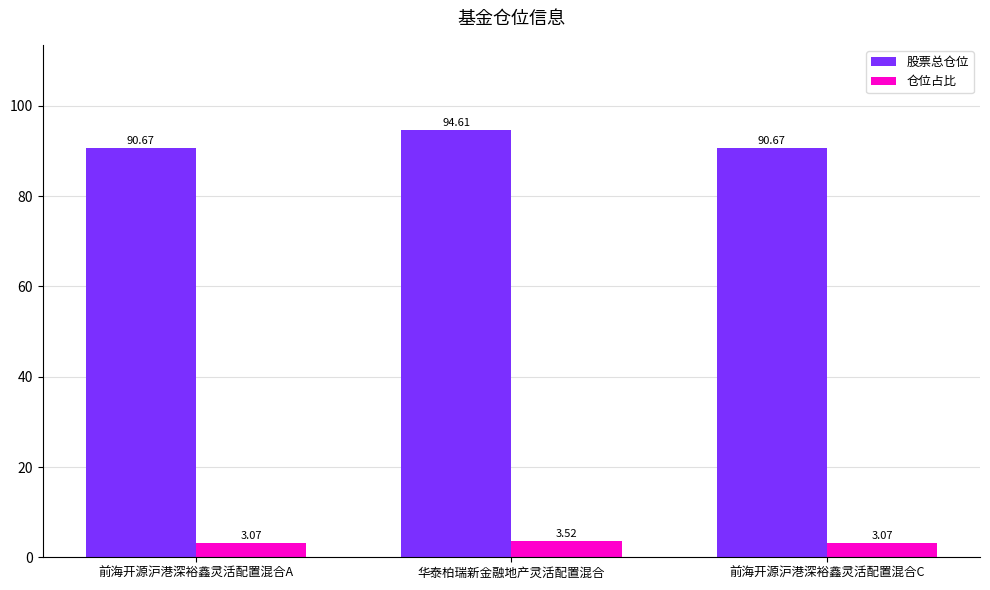

Count the 仓位占比 values in the range 3 to 4.

3